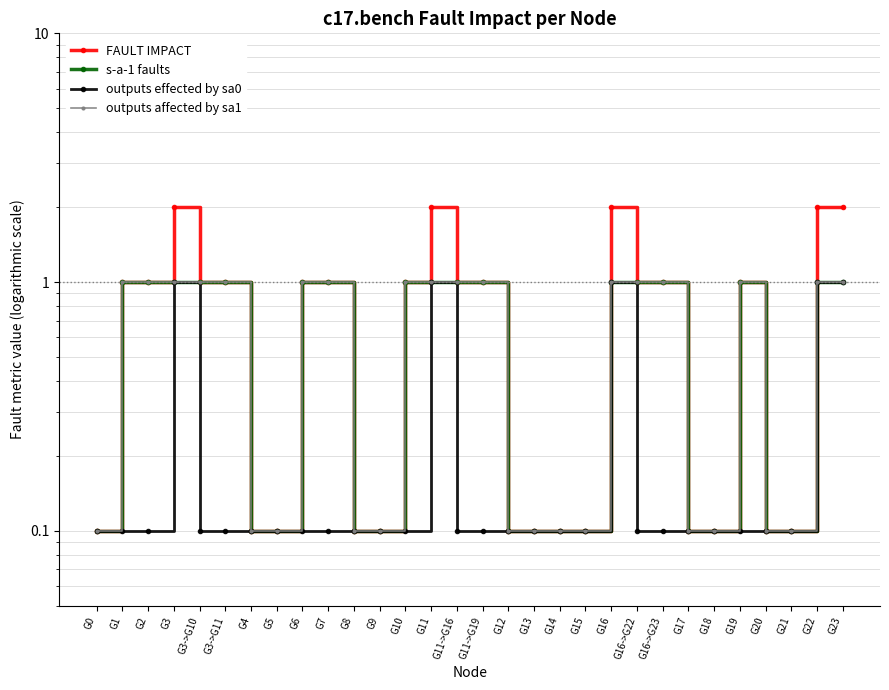

Which series changed the most between G7 and G20?

FAULT IMPACT